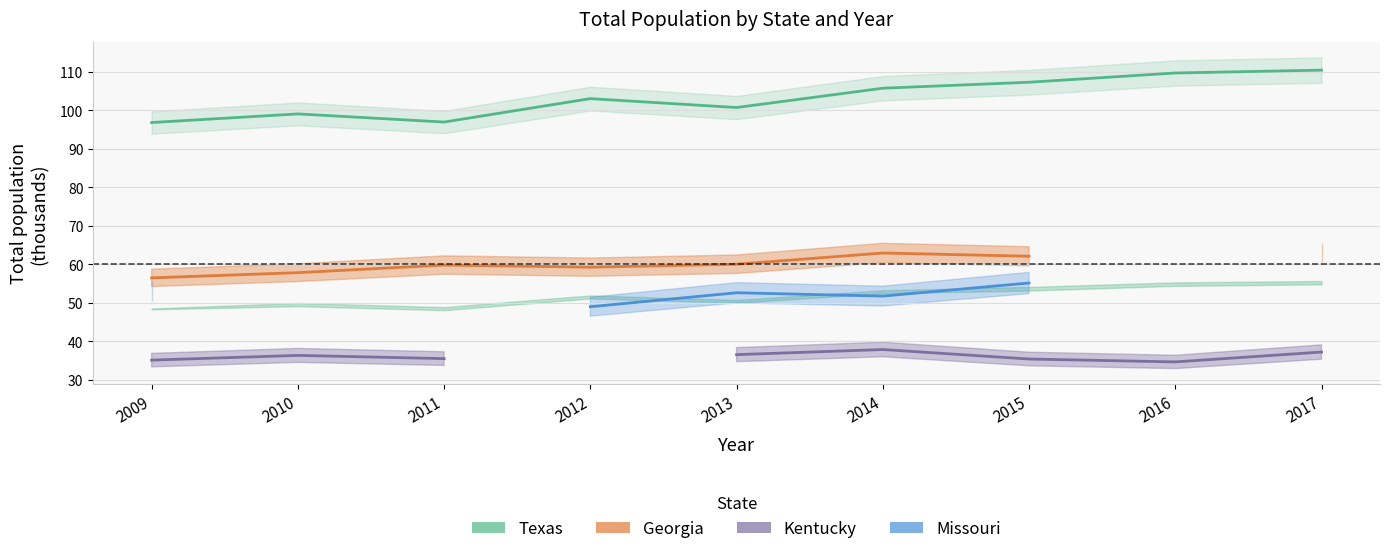

Between 2009 and 2014, which series saw the biggest shift?

Texas